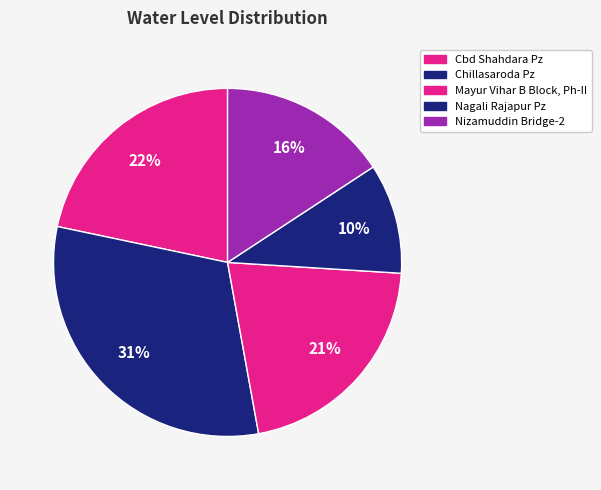

Approximately how many times larger is the value at Nizamuddin Bridge-2 compared to Cbd Shahdara Pz?

0.7